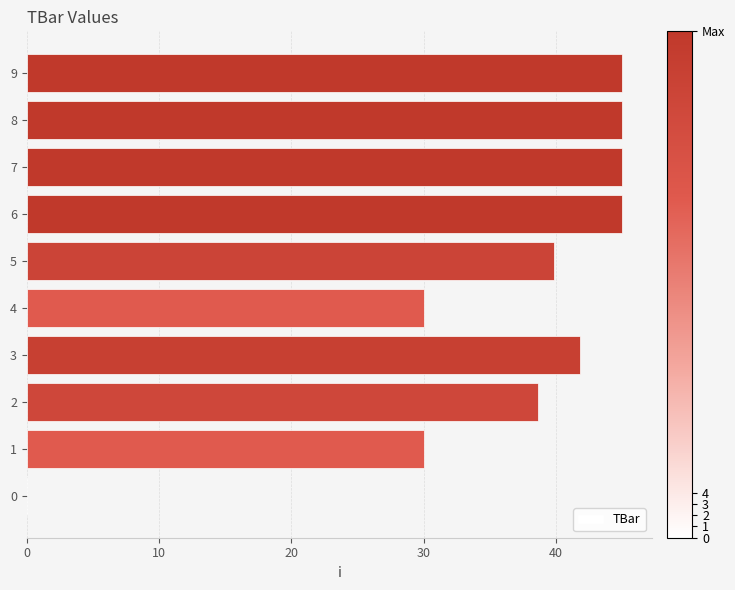

What is the approximate value at 6?

45.0